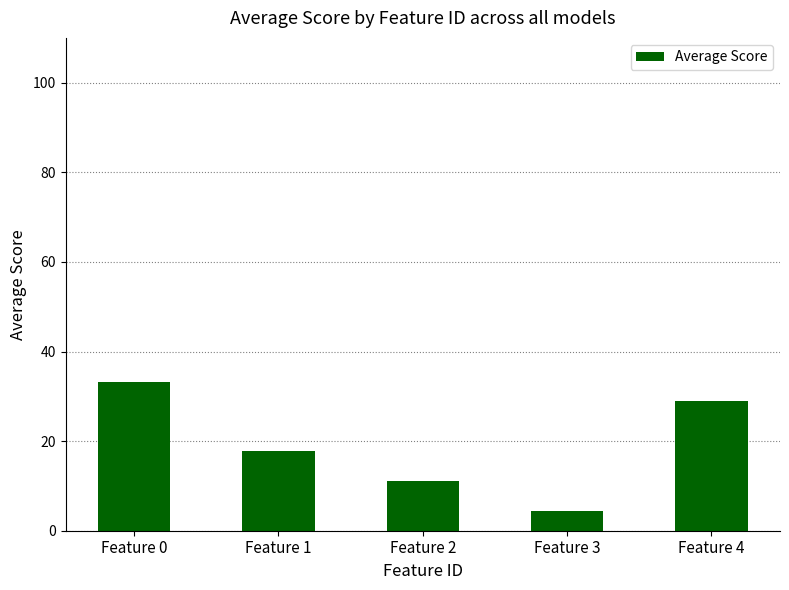

Reading right to left, extract all data points from this chart.

28.9	4.4	11.1	17.8	33.3